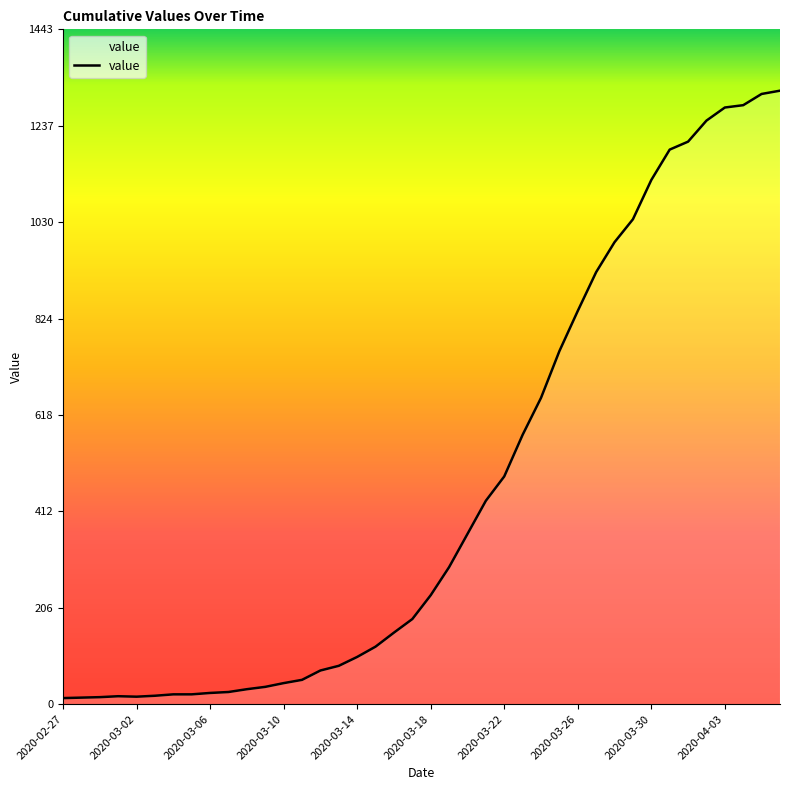

What is the maximum value shown in the chart?

1312